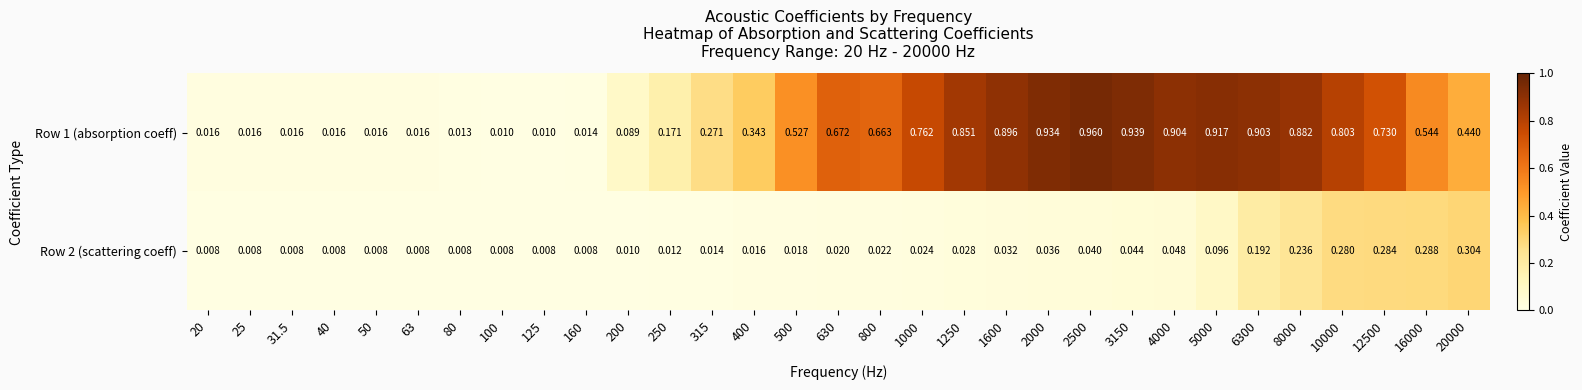

At 16000, list the series in order from smallest to largest.

Row 2 (scattering coeff), Row 1 (absorption coeff)